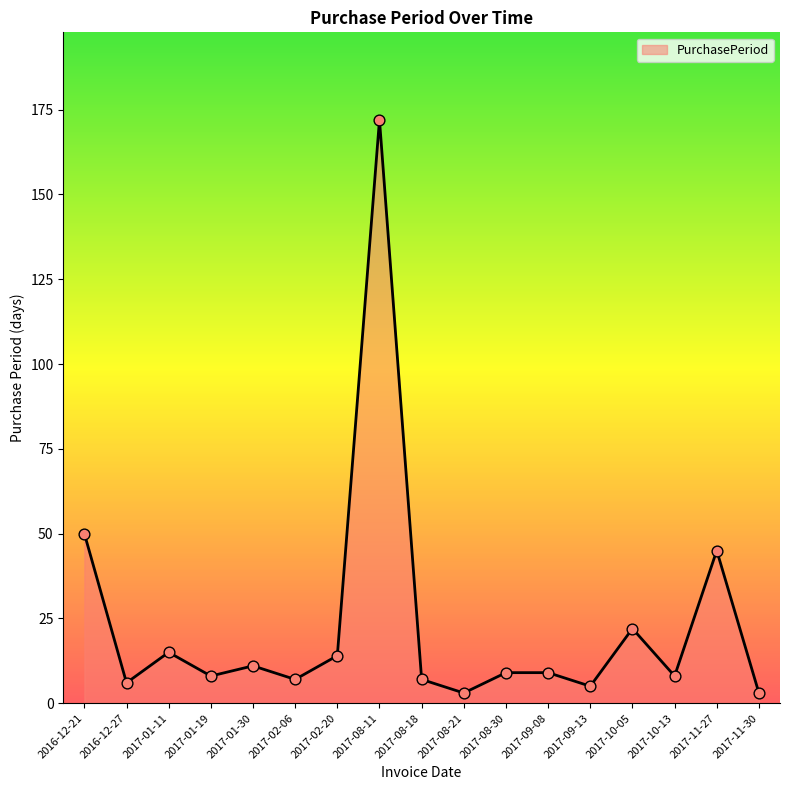

Which has a higher value, 2017-01-11 or 2017-10-05?

2017-10-05